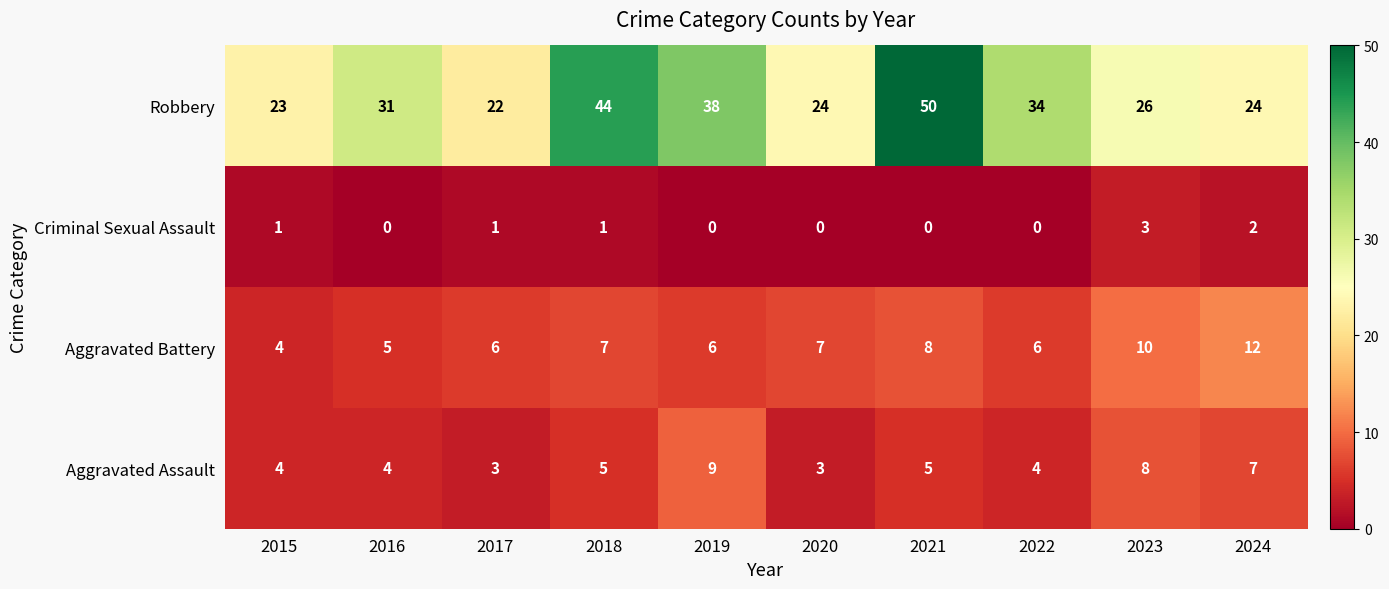

List the series in order of their peak value, lowest first.

Criminal Sexual Assault, Aggravated Assault, Aggravated Battery, Robbery